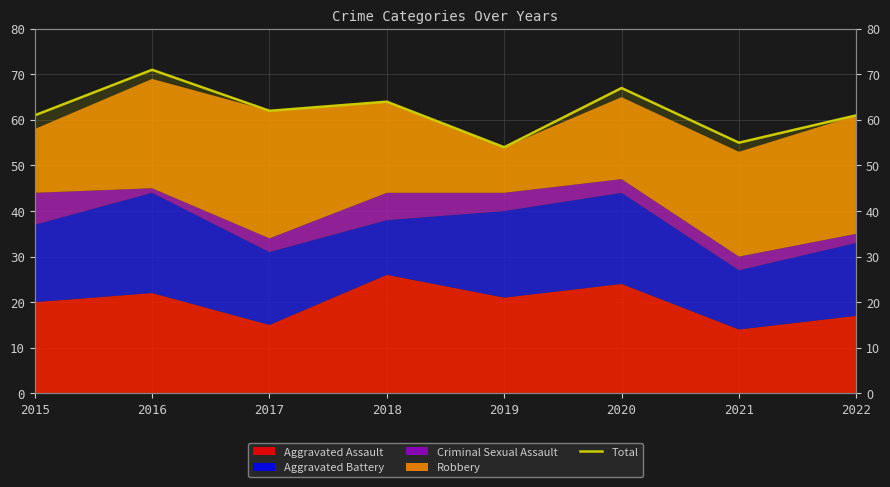

Reading right to left, extract all data points from this chart.

2022=61	2021=55	2020=67	2019=54	2018=64	2017=62	2016=71	2015=61